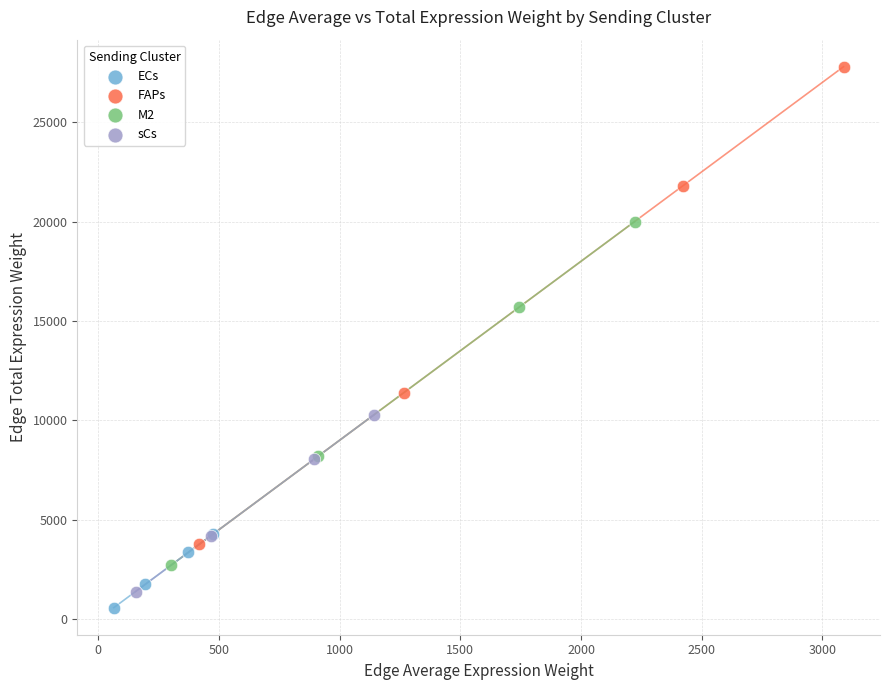

Which series contains the highest Y value?

FAPs